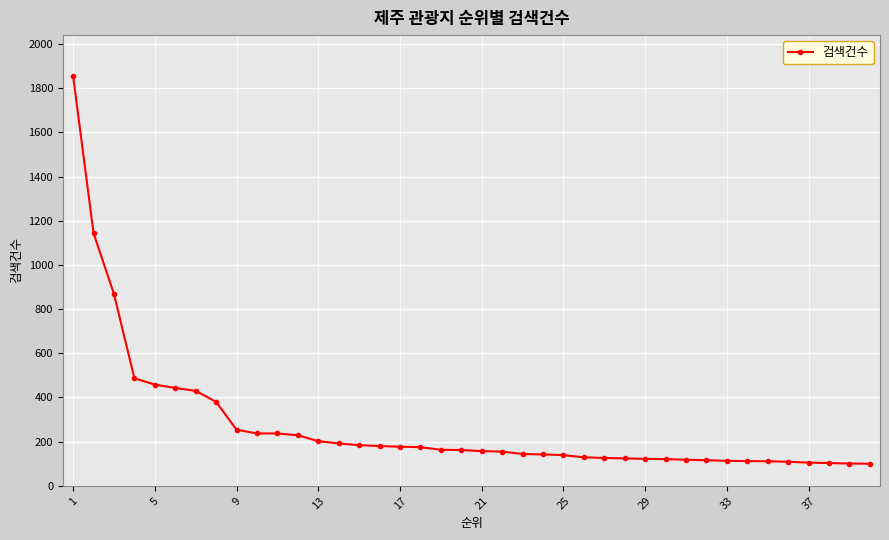

What is the value of the 26th point from the left?

129